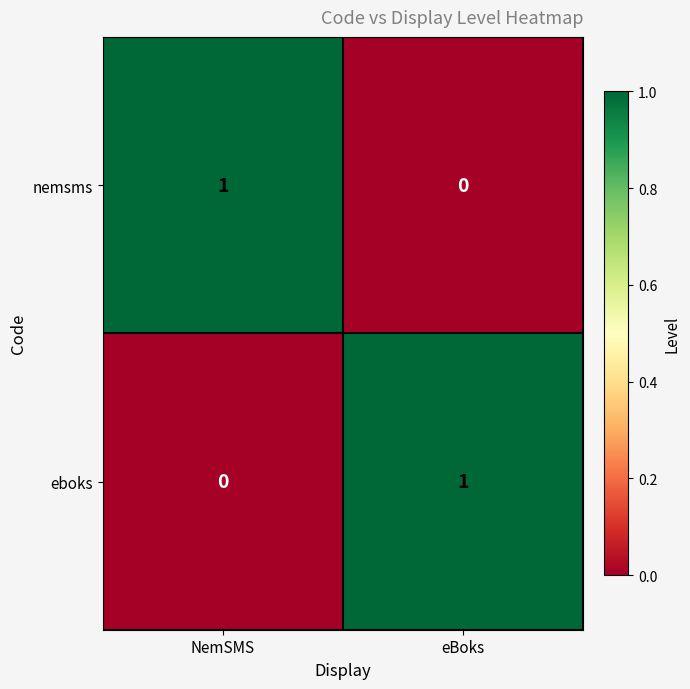

Is it true that nemsms equals 1 at NemSMS?

True